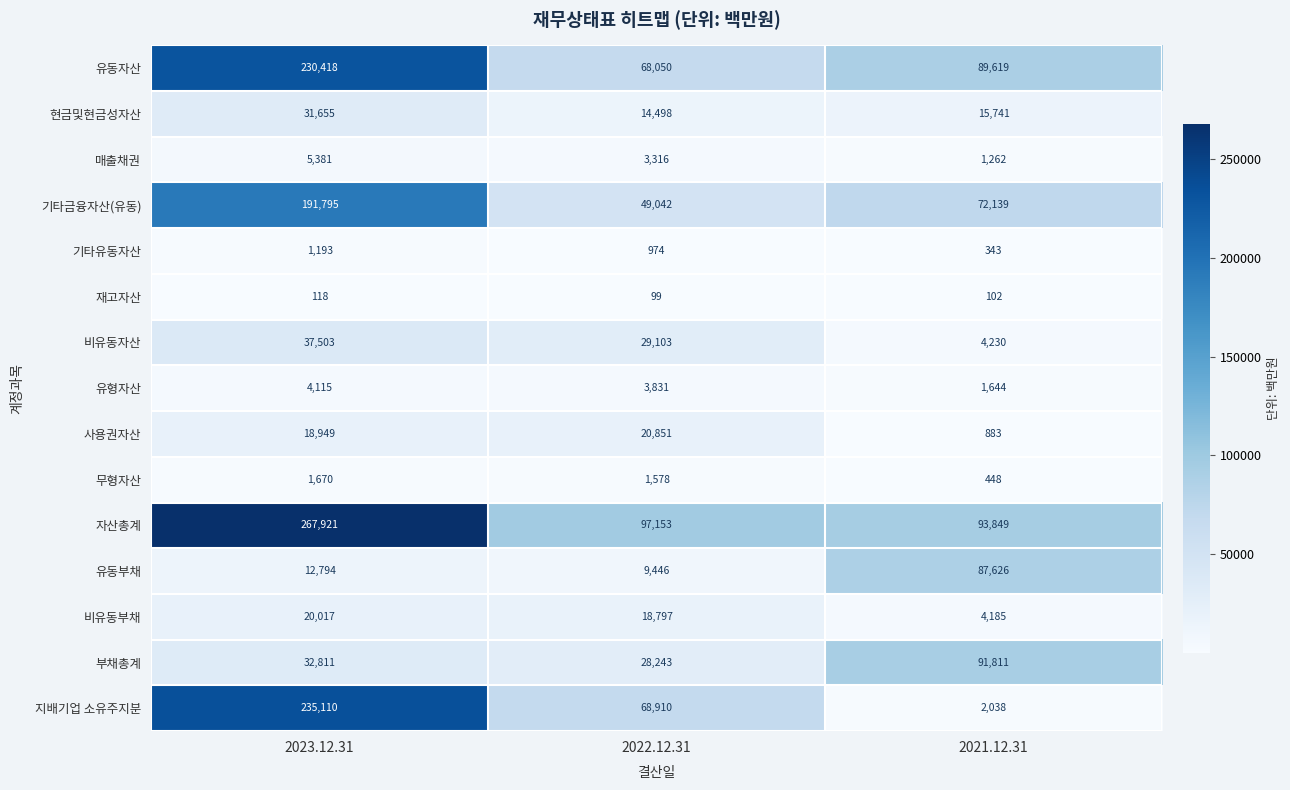

Which series changed the most between 2023.12.31 and 2022.12.31?

자산총계